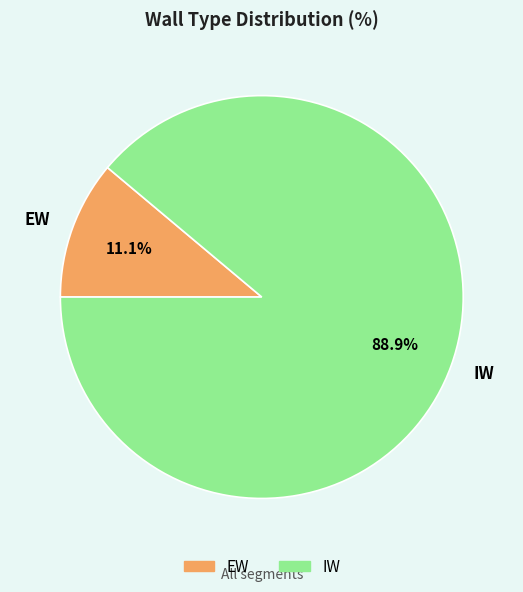

Between EW and IW, which is larger?

IW